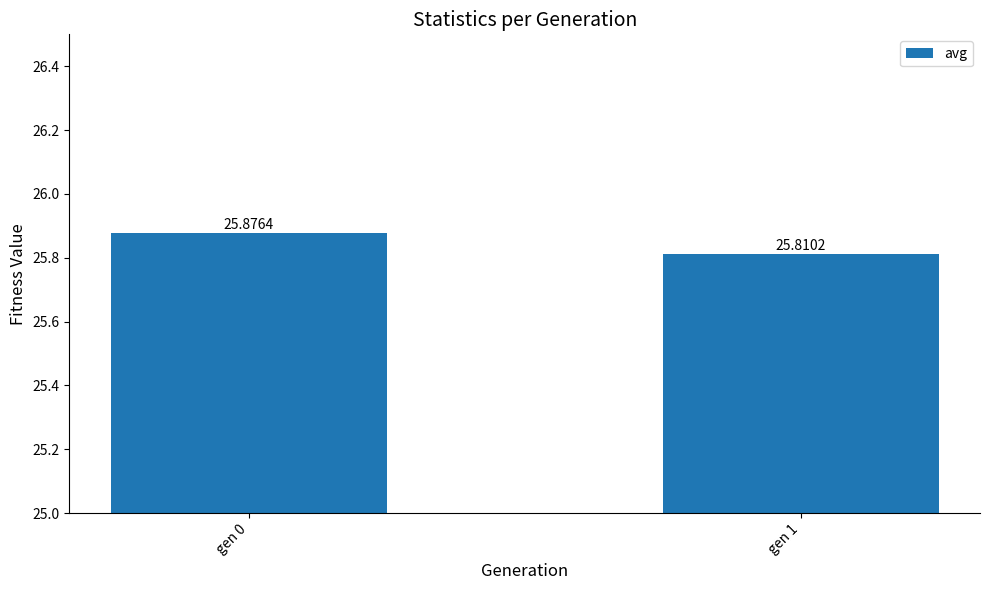

What is the value of the 1st bar from the left?

25.9